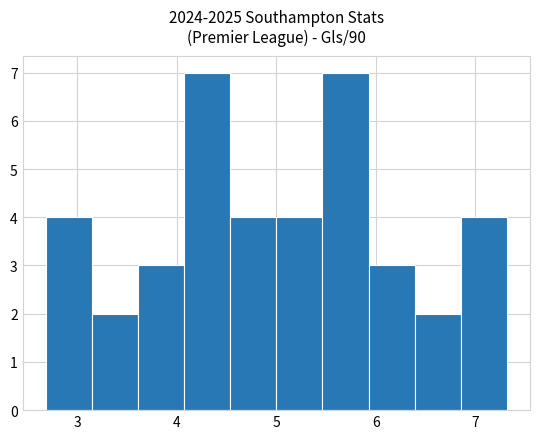

Reading left to right, list every bar in this chart as the range it spans on the x-axis followed by its height. Neither the bar edges nor the heights are printed on the chart, so give them approximately, as read against the axes.

2.7 to 3.1: 4
3.1 to 3.6: 2
3.6 to 4.1: 3
4.1 to 4.5: 7
4.5 to 5.0: 4
5.0 to 5.5: 4
5.5 to 5.9: 7
5.9 to 6.4: 3
6.4 to 6.9: 2
6.9 to 7.3: 4